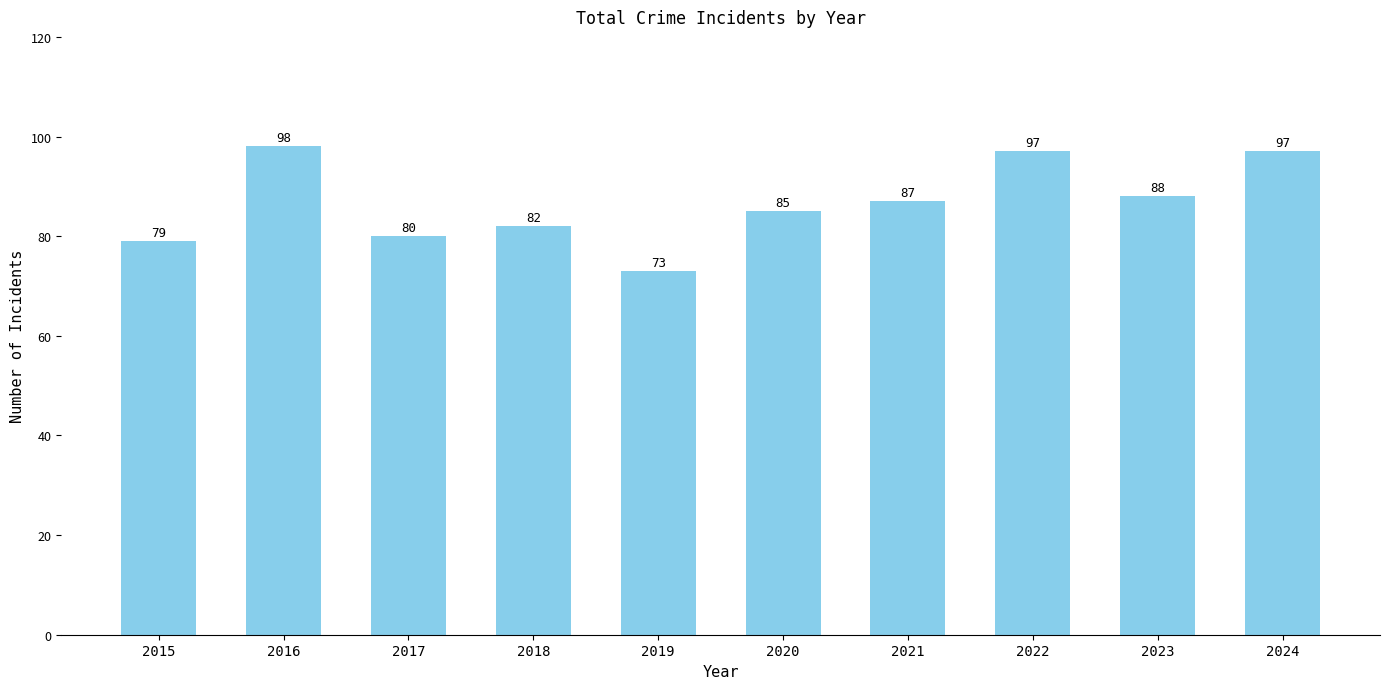

How many series are shown in this chart?

1